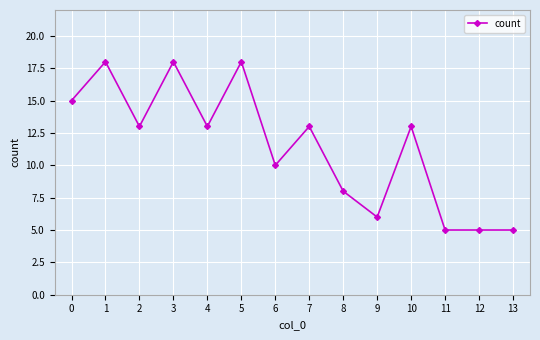

What is the maximum value shown in the chart?

18